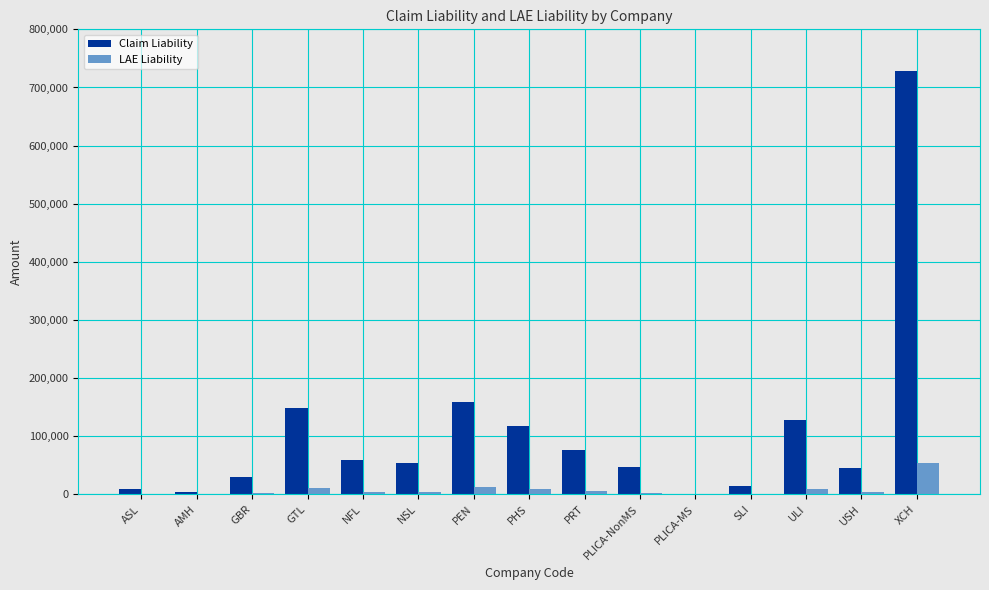

What is the sum of all Claim Liability values?

1623673.2